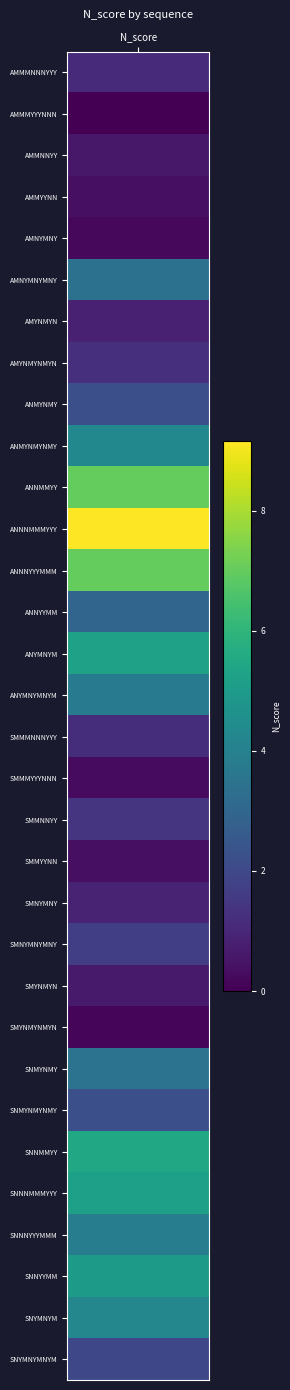

True or false: the data shows 3.5 at AMNYMNYMNY.

True